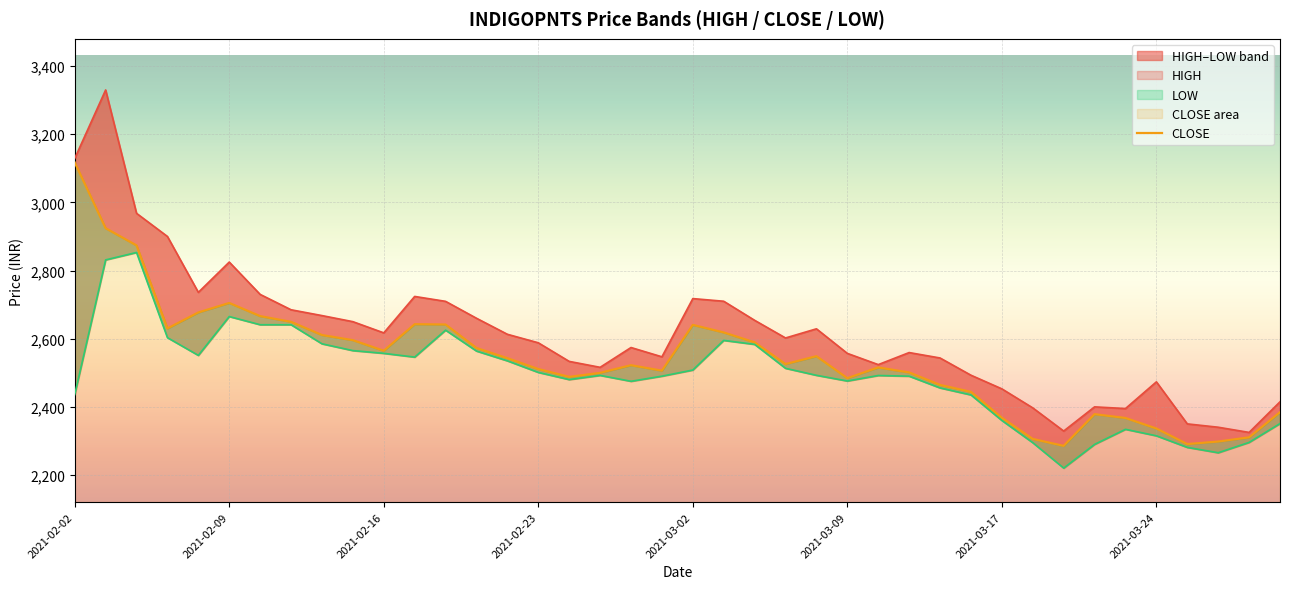

True or false: HIGH and LOW cross at least once.

False